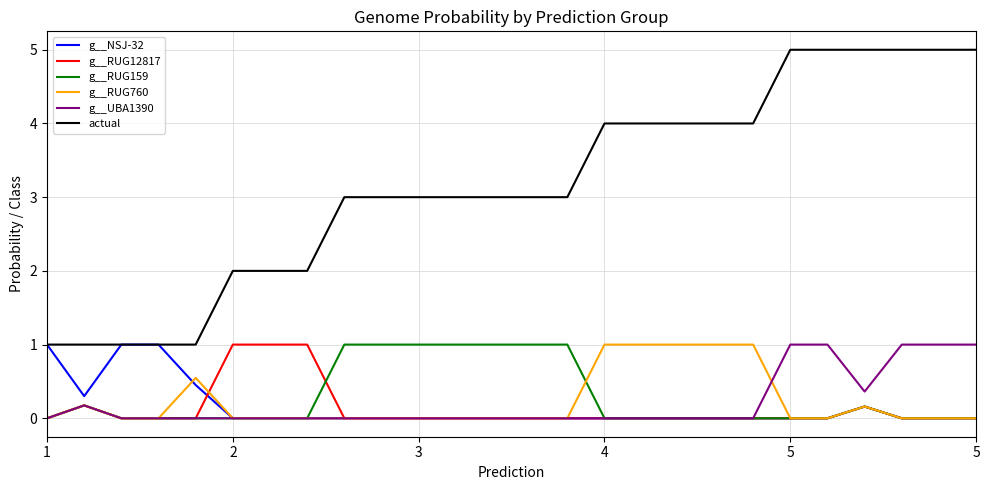

Which series has the widest spread of values?

actual